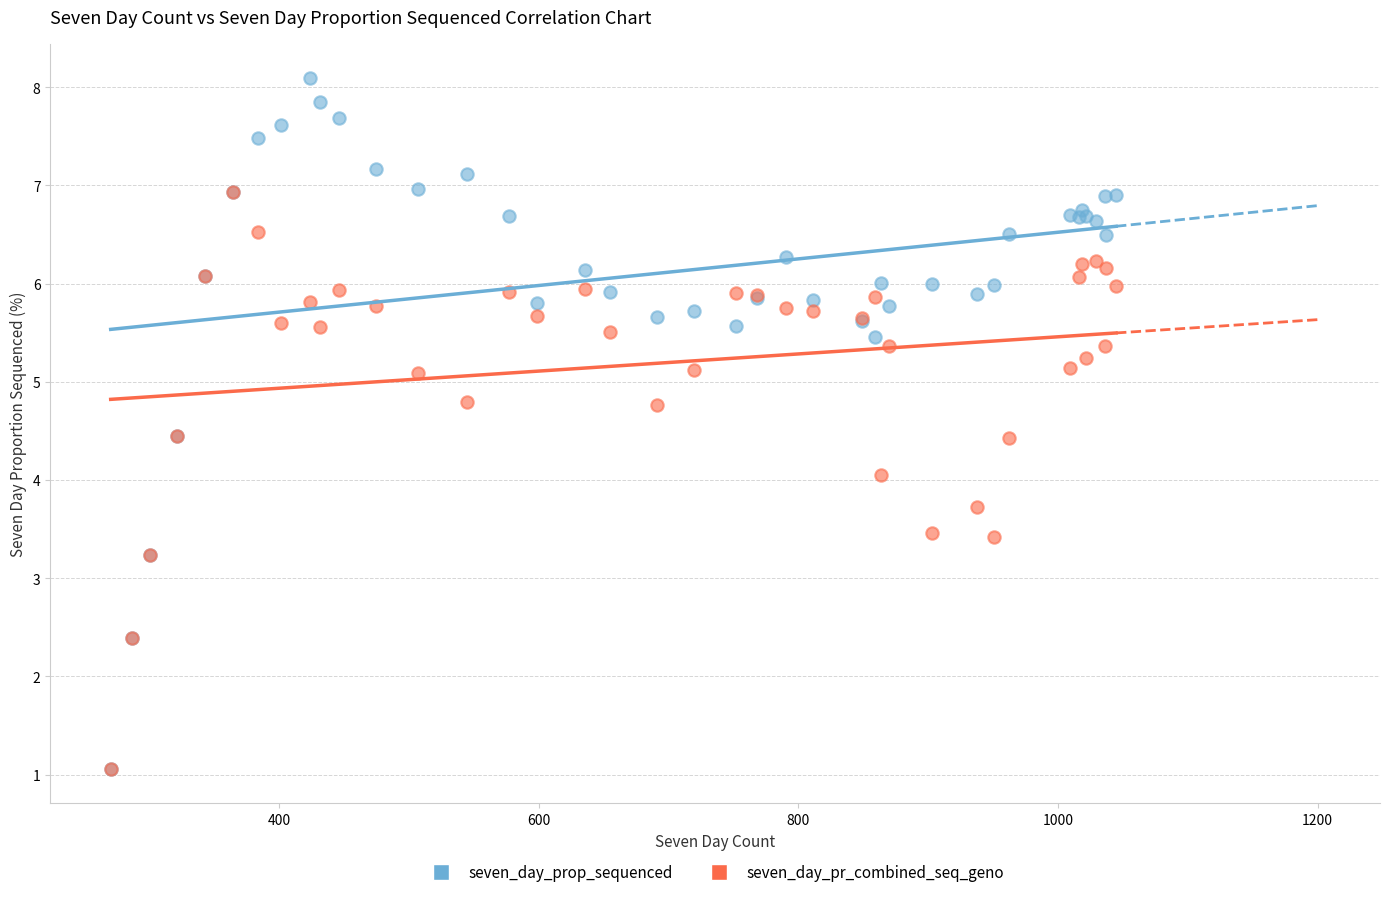

What are all the series names shown in the legend?

seven_day_prop_sequenced, seven_day_pr_combined_seq_geno